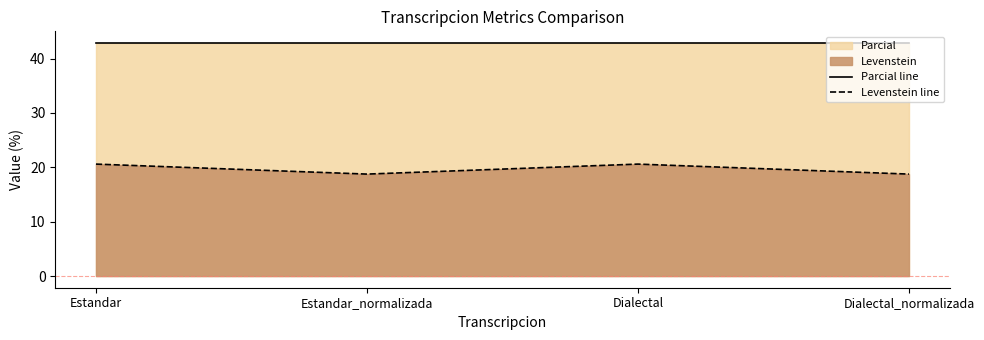

Reading left to right, list all the values displayed in this chart.

Parcial line: Estandar=42.9	Estandar_normalizada=42.9	Dialectal=42.9	Dialectal_normalizada=42.9
Levenstein line: Estandar=20.6	Estandar_normalizada=18.8	Dialectal=20.6	Dialectal_normalizada=18.8